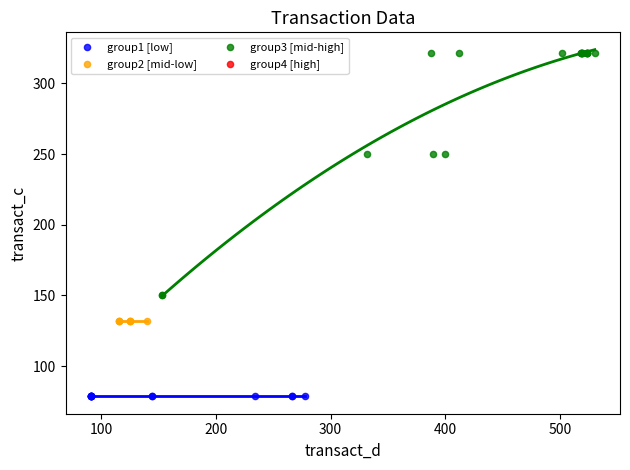

Which series reaches the minimum Y coordinate?

group1 [low]